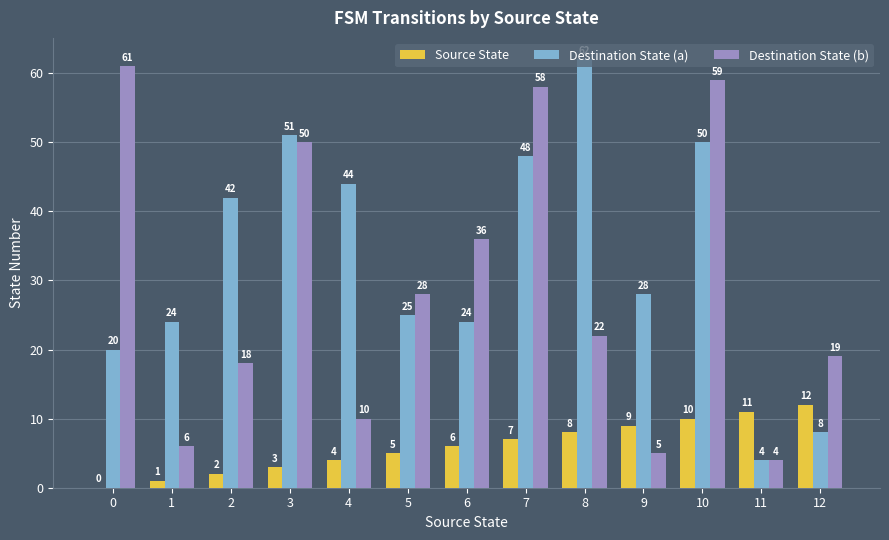

Is the value of Destination State (b) at 10 greater than the value of Destination State (a) at 0?

Yes